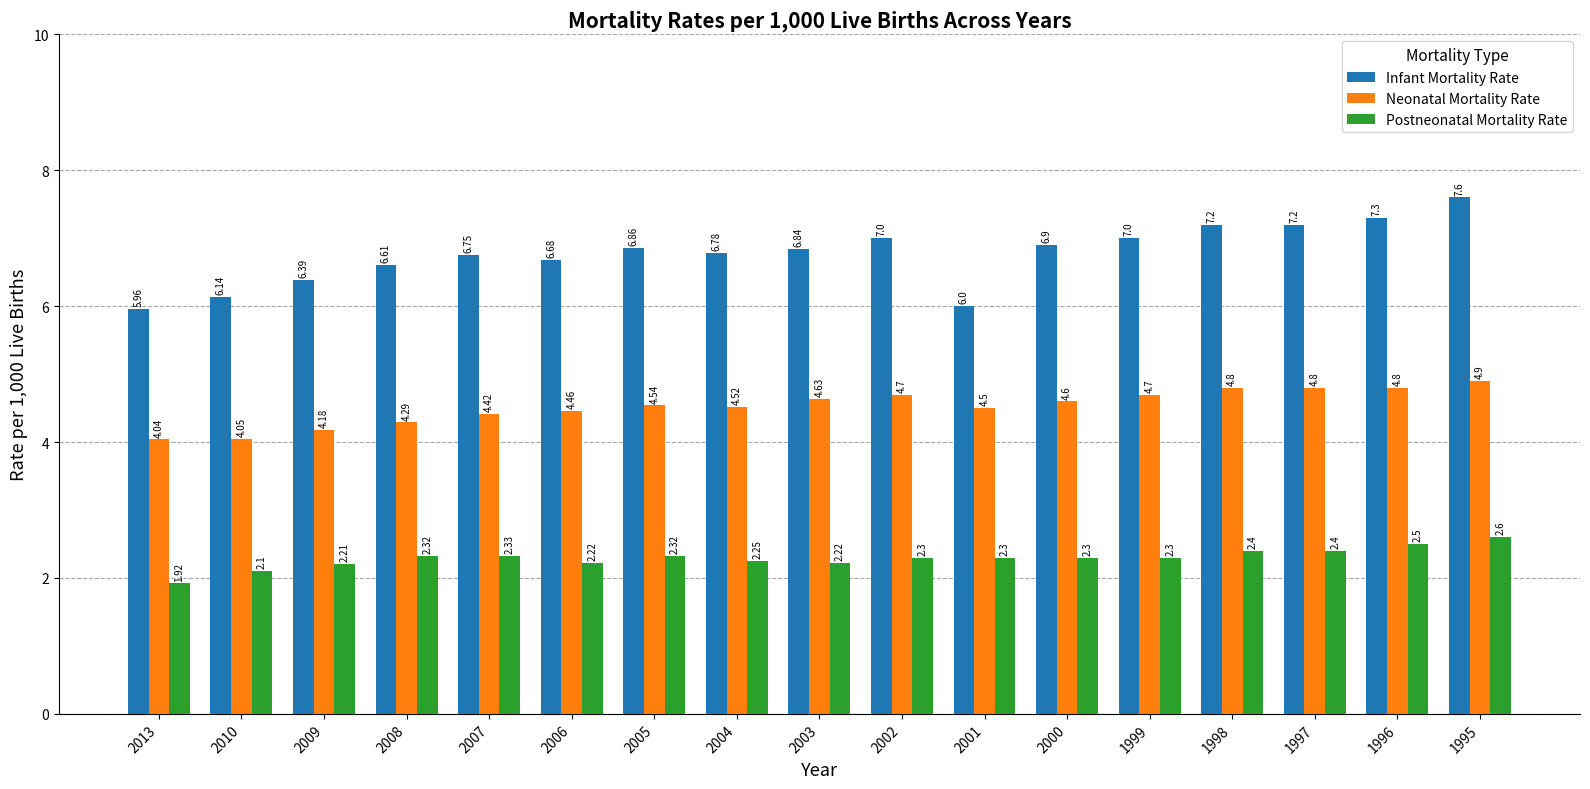

How many categories are shown in the chart?

17